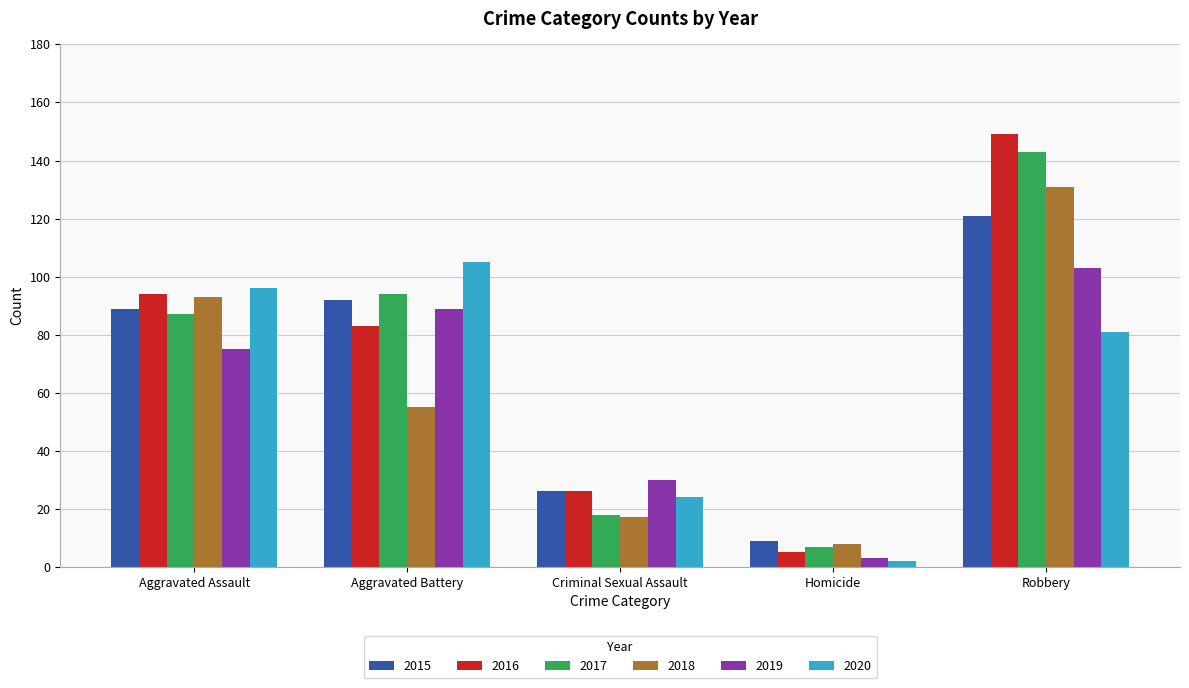

True or false: 2017 has a value of 65 at Robbery.

False